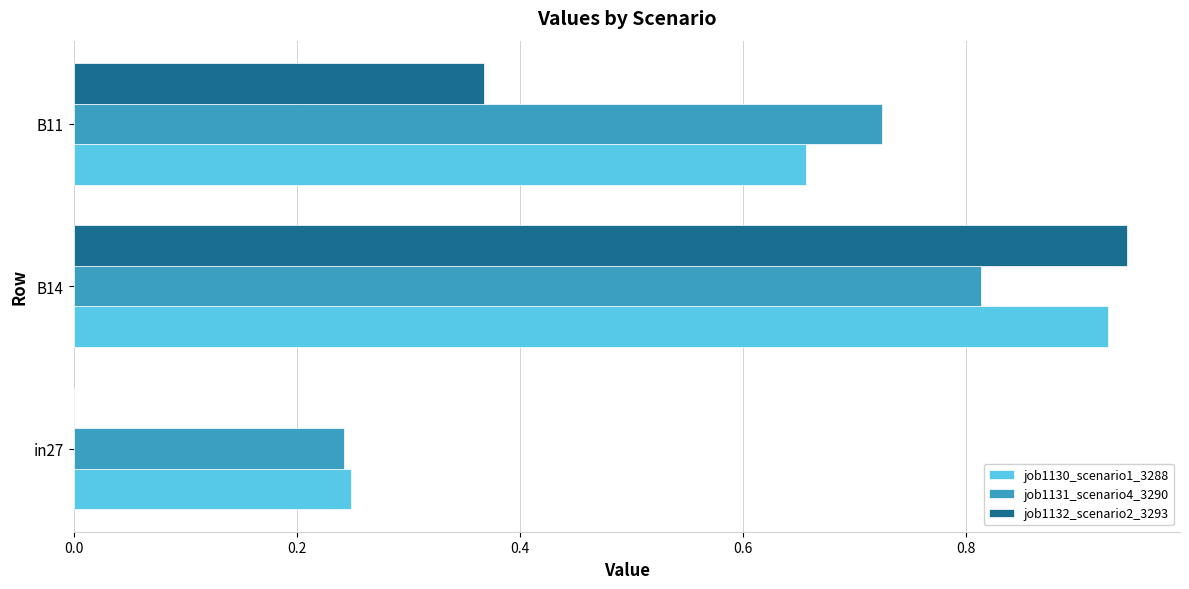

The value of job1131_scenario4_3290 at B11 is 1.2. True or false?

False